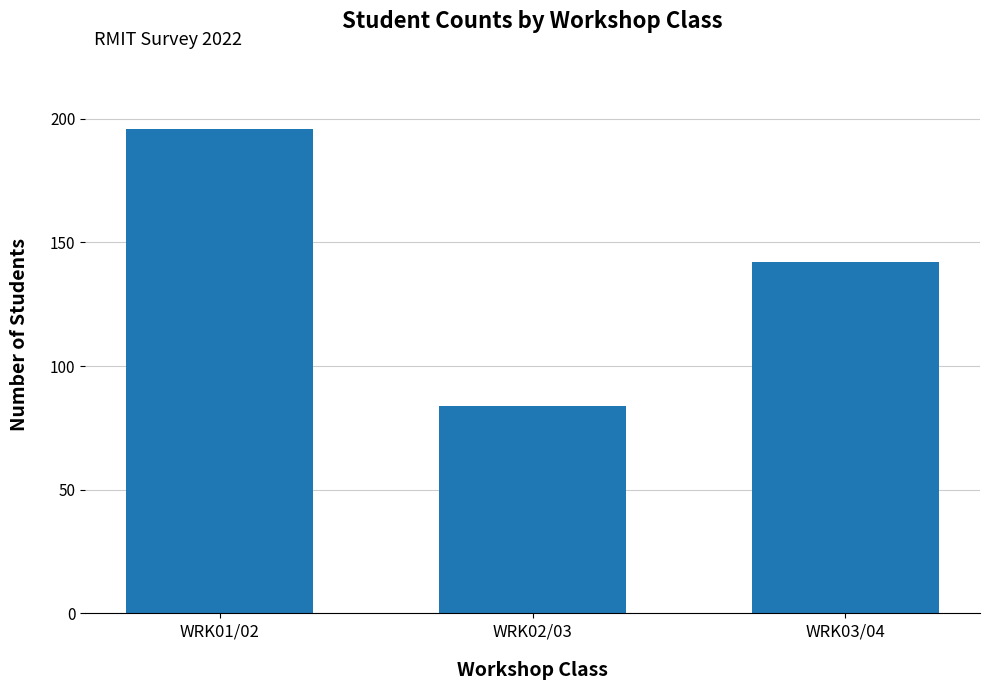

Count the values in the range 84 to 196.

3